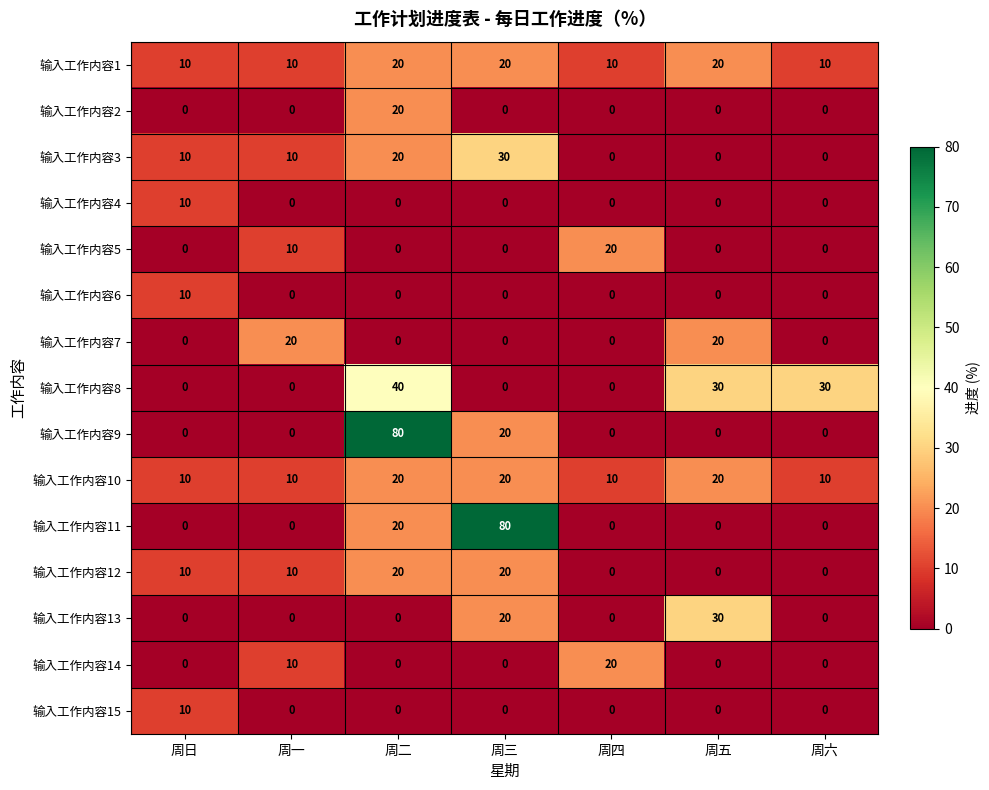

What is the difference between the highest and lowest values at 周五?

30